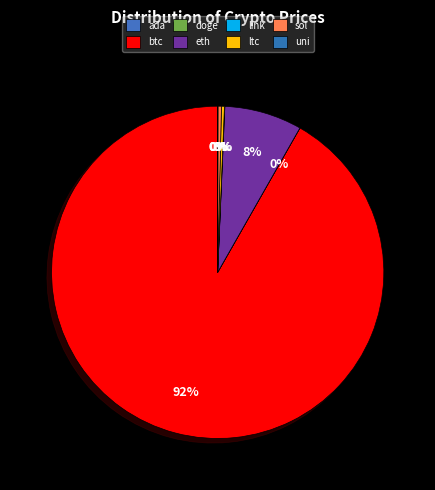

What is the total percentage of sol and doge?

0.3%